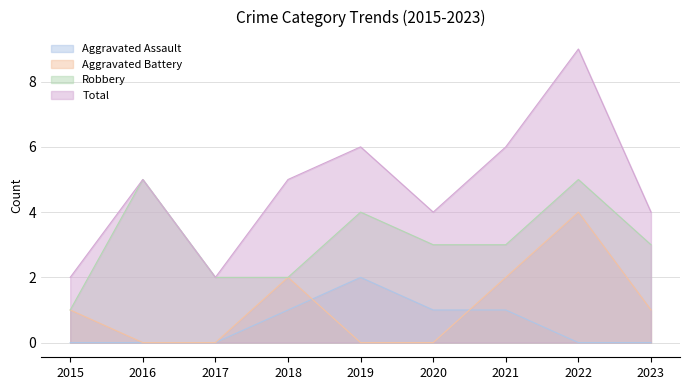

True or false: Total and Aggravated Assault cross at least once.

False